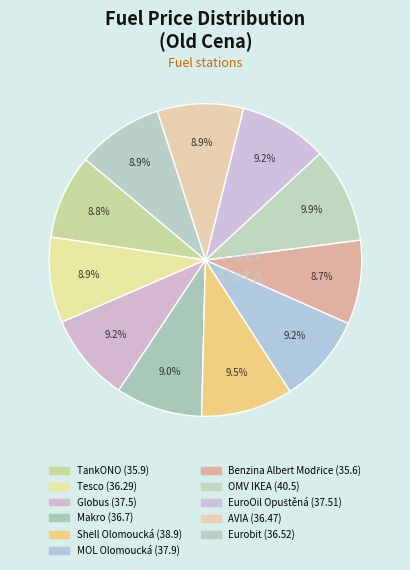

Combined, what portion of the pie is Globus and AVIA?

18.1%